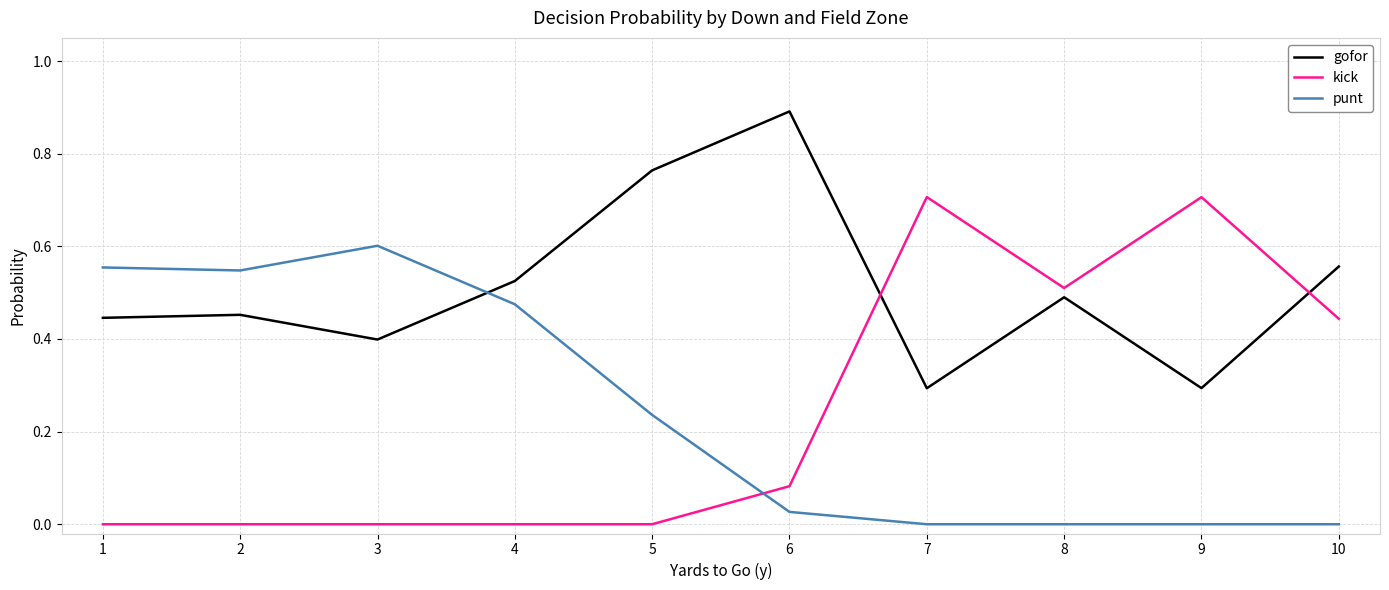

Is the value of kick at 3 greater than the value of gofor at 4?

No